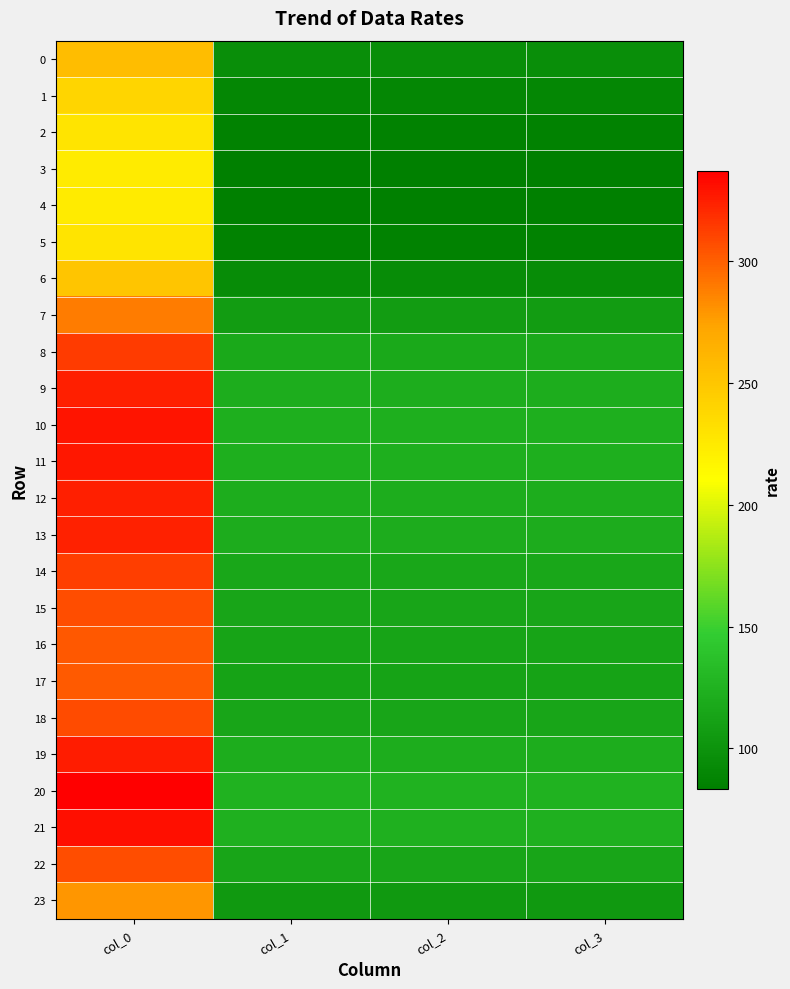

Rank the series at col_2 from lowest to highest value.

4, 3, 5, 2, 1, 6, 0, 23, 7, 17, 16, 15, 22, 18, 14, 8, 13, 9, 12, 19, 11, 10, 21, 20